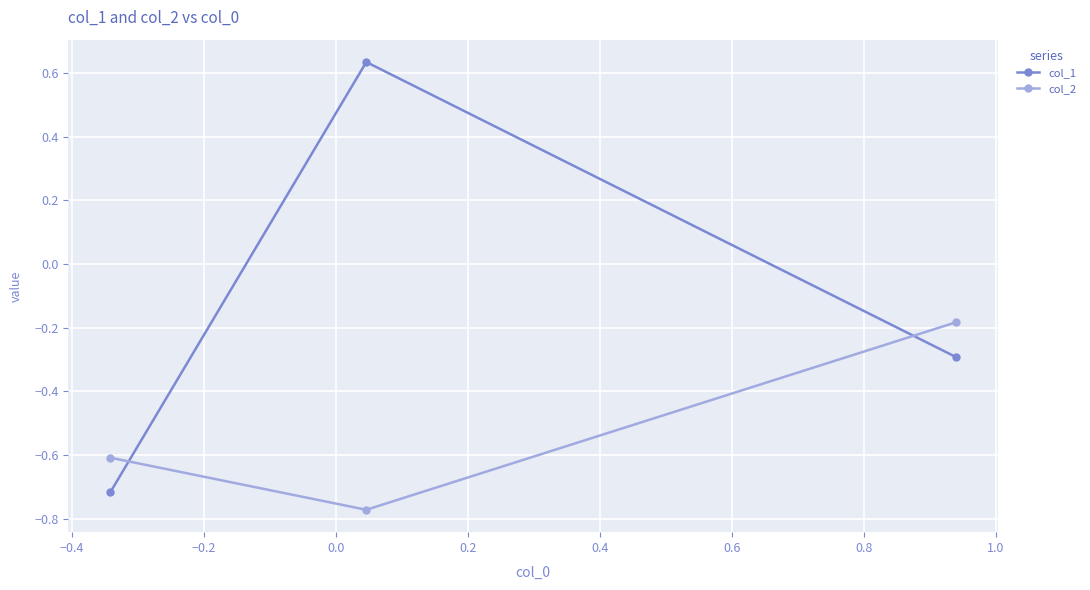

What is the difference between the maximum and second lowest values in the col_1 series?

0.9